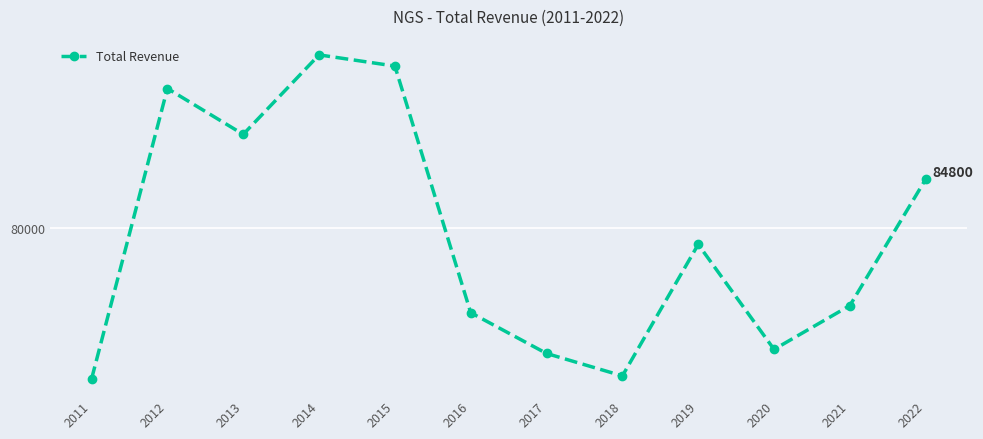

What is the value of the 10th point from the left?

68100